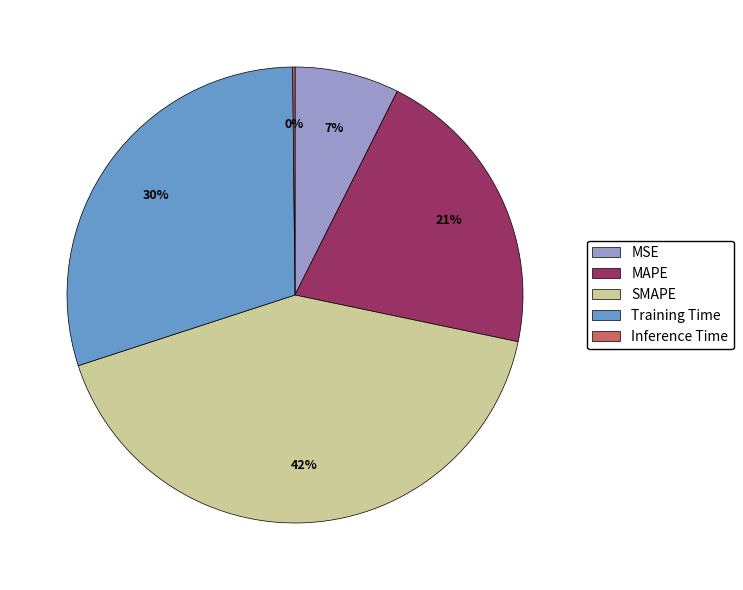

Is there a majority slice in this chart?

No